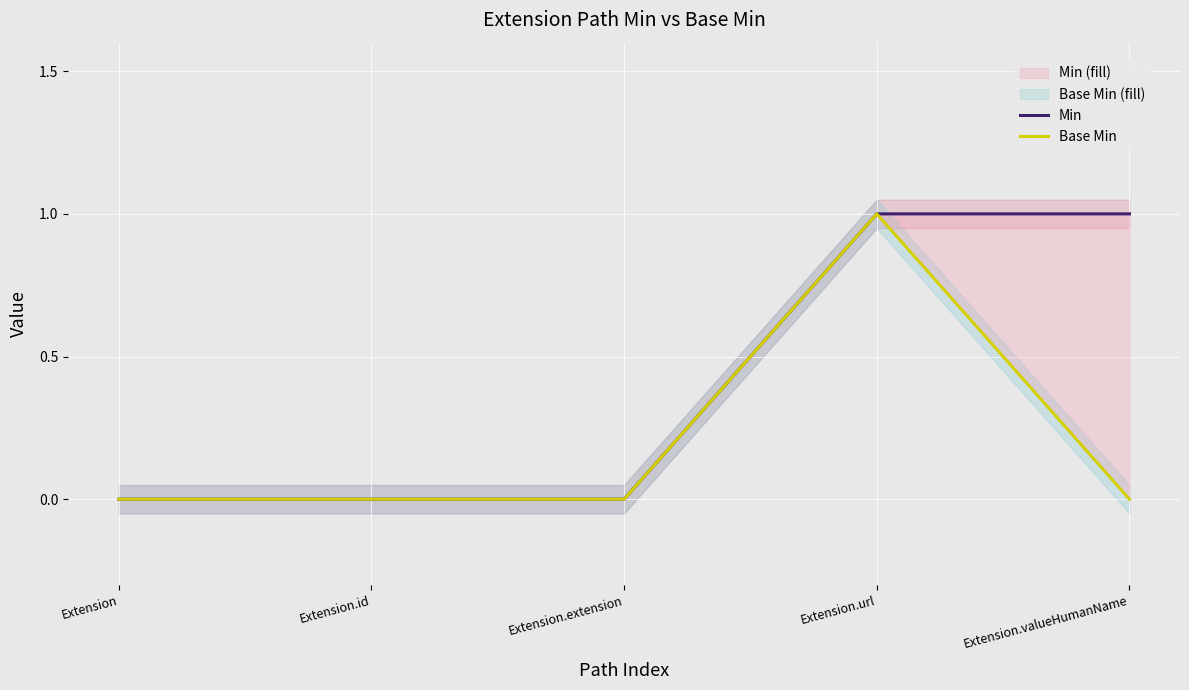

Rank the series at Extension from highest to lowest value.

Min, Base Min